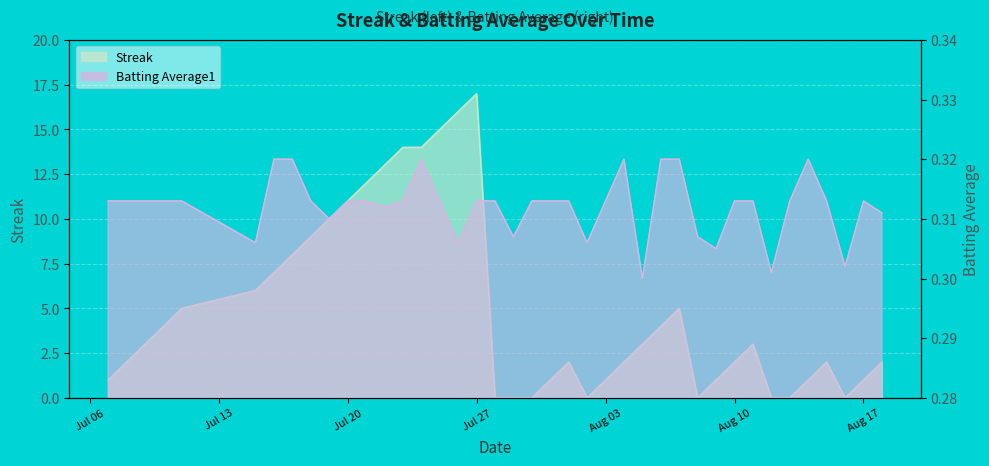

What position from the right is 2010-07-15?

35